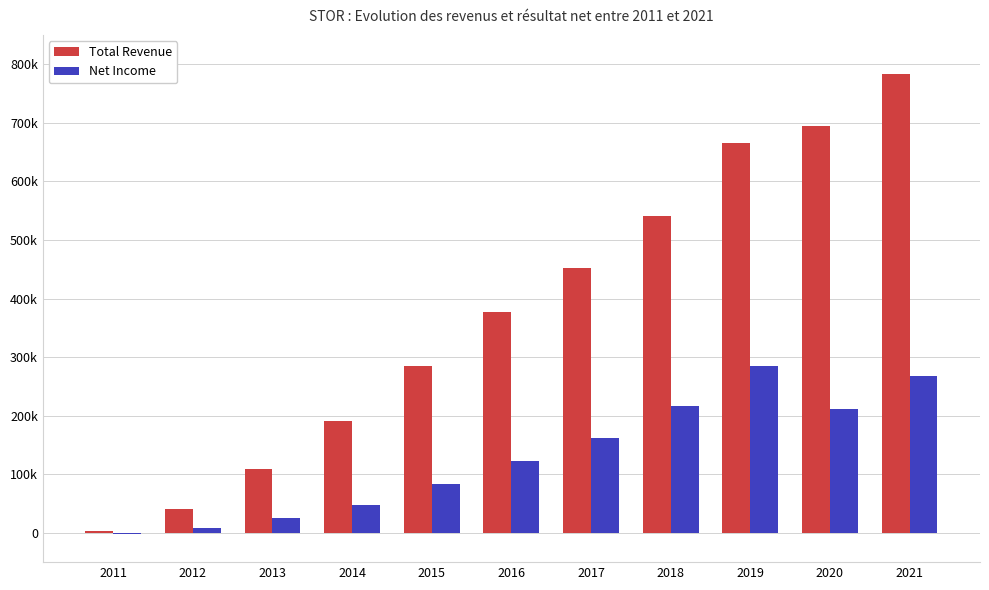

What are all the series names shown in the legend?

Total Revenue, Net Income